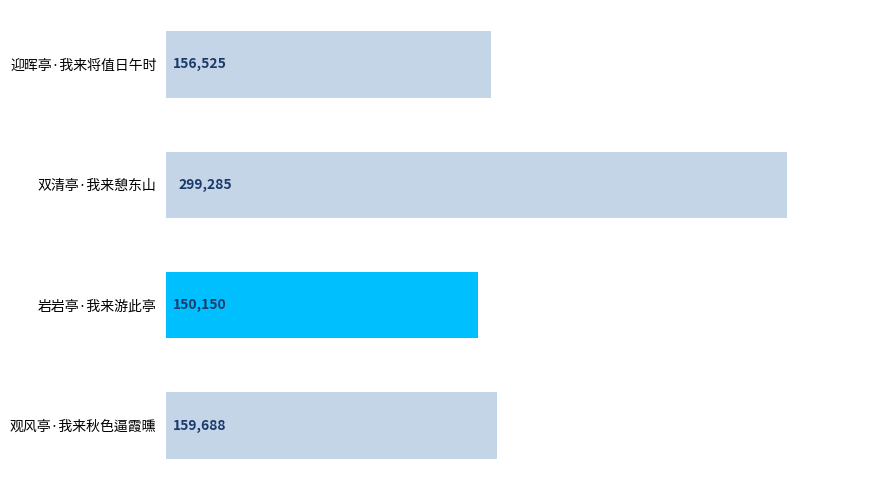

Are the bars grouped side by side (vs. stacked)?

No